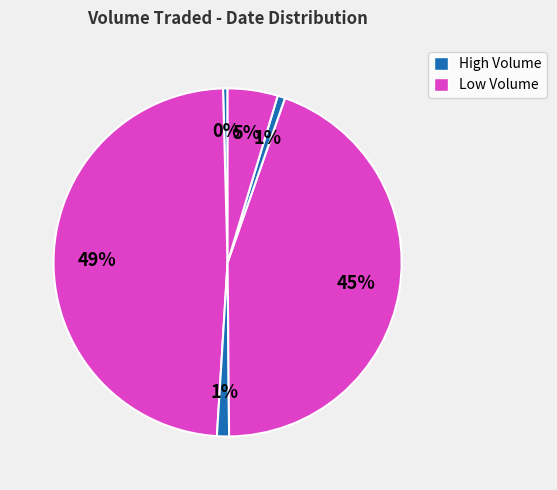

How many slices are in this pie chart?

6